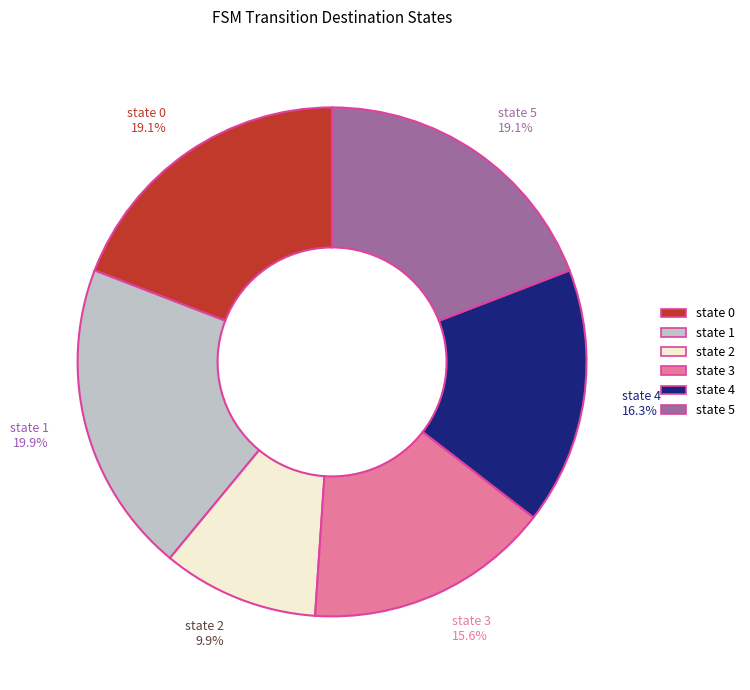

To the nearest percent, what is the average slice percentage?

17%